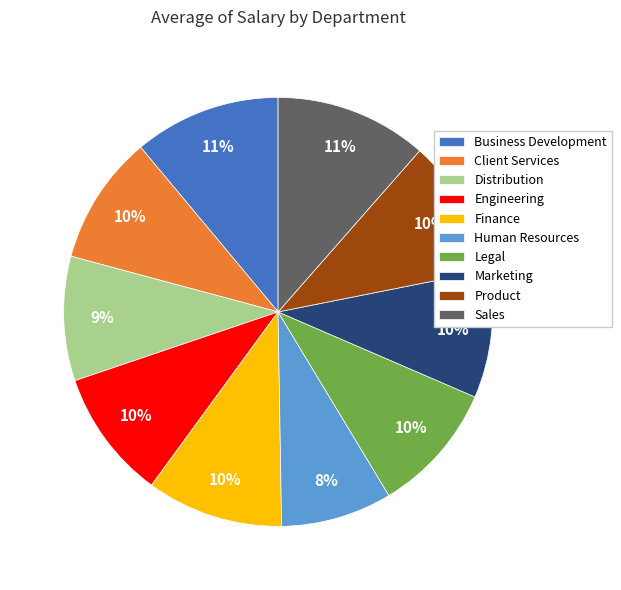

Which slice is the smallest?

Human Resources